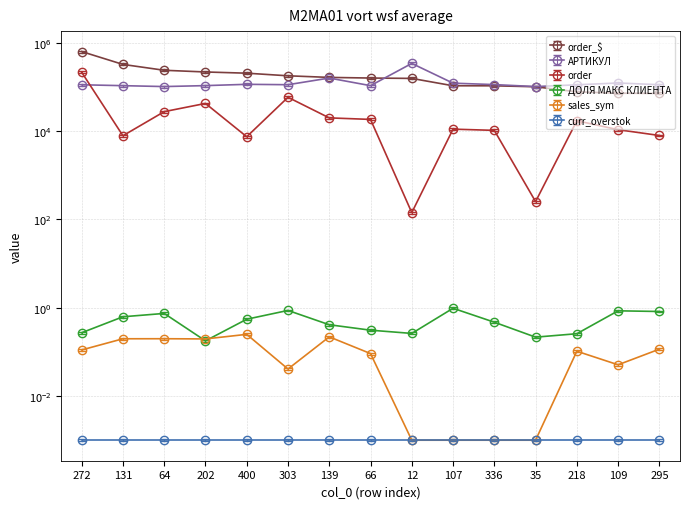

Which series has the largest total across all categories?

order_$